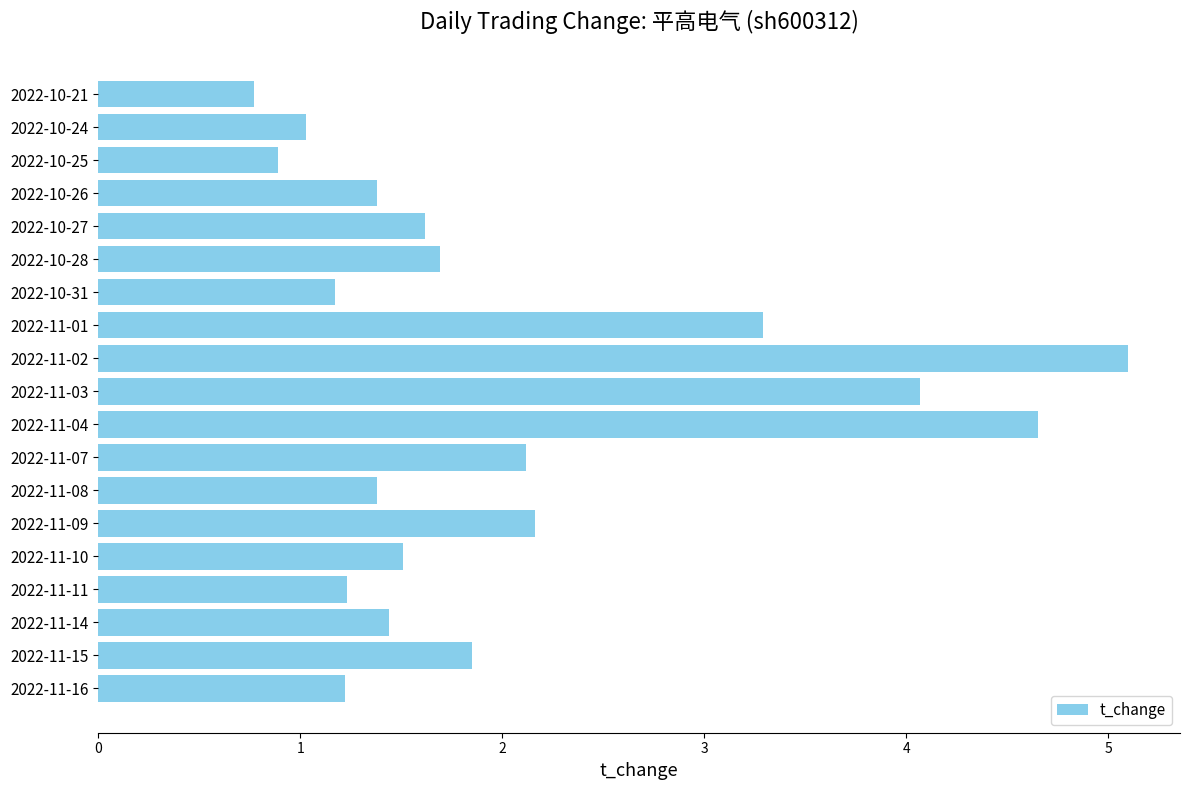

Is it true that the value at 2022-10-21 is 0.3?

False